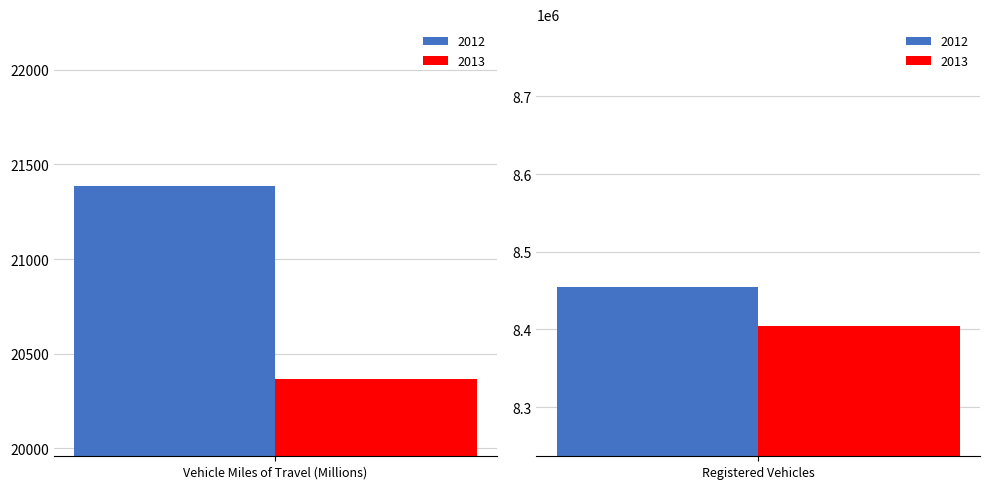

The 2013 series shows 20366 at Vehicle Miles of Travel (Millions). True or false?

True